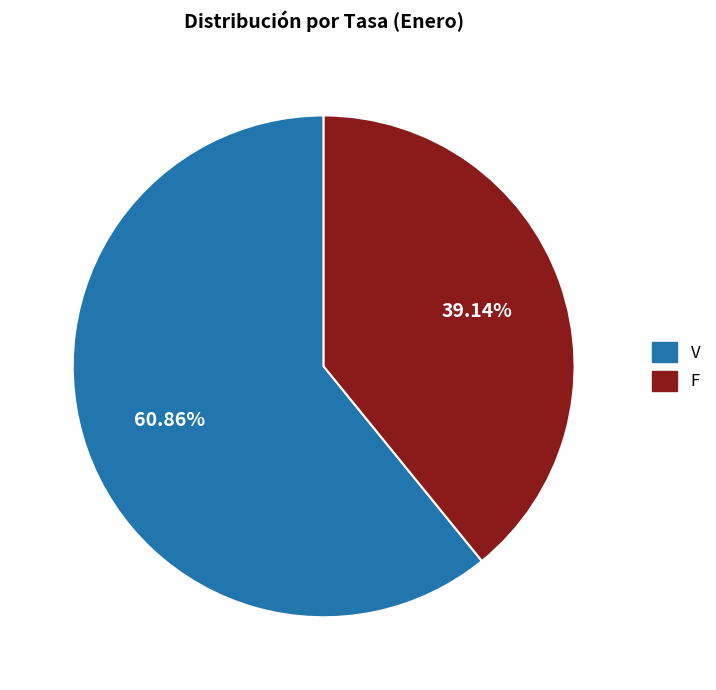

Is the sum of V and F greater than half?

Yes